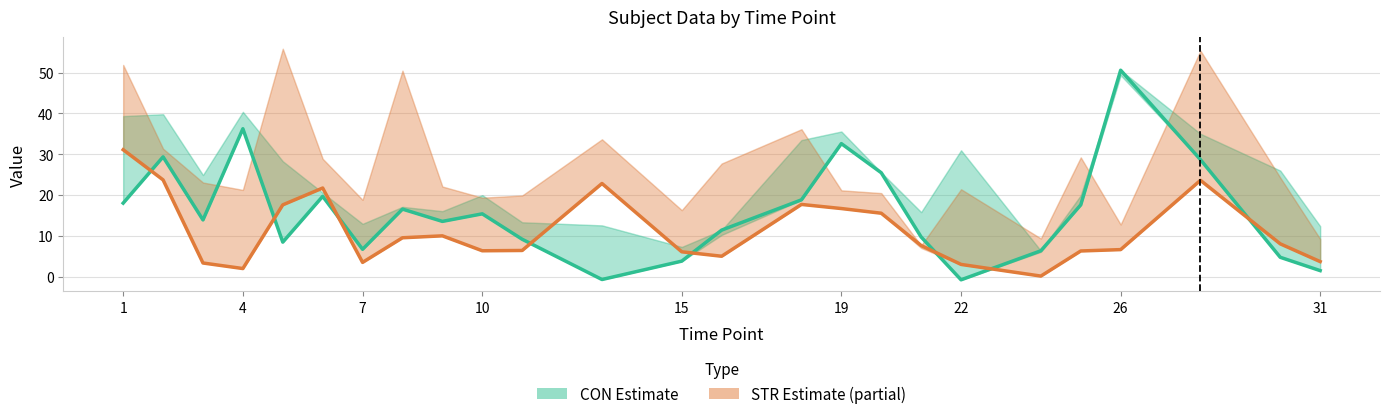

What is the highest value of the CON (Estimate) series?

50.6